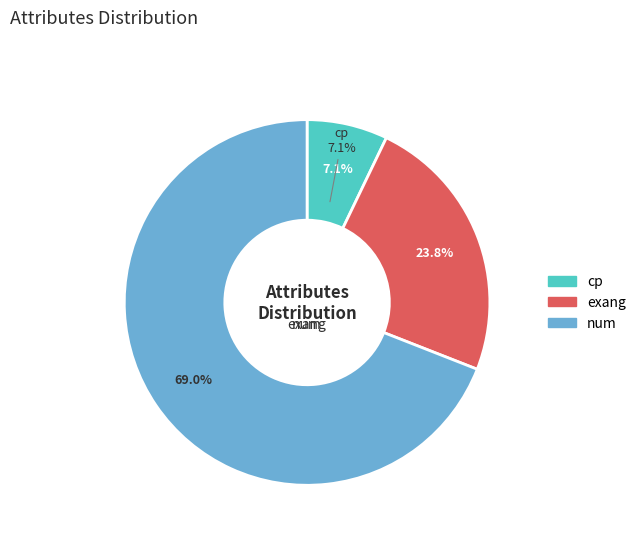

Which has a higher value, cp or num?

num